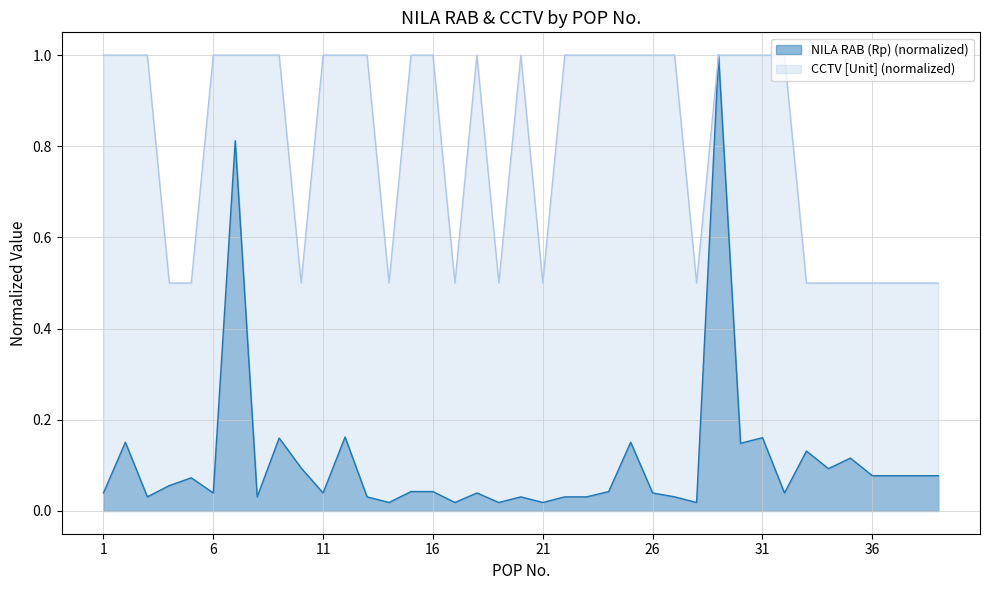

Reading right to left, extract all data points from this chart.

NILA RAB (Rp): 39=0.1	38=0.1	37=0.1	36=0.1	35=0.1	34=0.1	33=0.1	32=0.0	31=0.2	30=0.1	29=1.0	28=0.0	27=0.0	26=0.0	25=0.2	24=0.0	23=0.0	22=0.0	21=0.0	20=0.0	19=0.0	18=0.0	17=0.0	16=0.0	15=0.0	14=0.0	13=0.0	12=0.2	11=0.0	10=0.1	9=0.2	8=0.0	7=0.8	6=0.0	5=0.1	4=0.1	3=0.0	2=0.2	1=0.0
CCTV [Unit]: 39=0.5	38=0.5	37=0.5	36=0.5	35=0.5	34=0.5	33=0.5	32=1.0	31=1.0	30=1.0	29=1.0	28=0.5	27=1.0	26=1.0	25=1.0	24=1.0	23=1.0	22=1.0	21=0.5	20=1.0	19=0.5	18=1.0	17=0.5	16=1.0	15=1.0	14=0.5	13=1.0	12=1.0	11=1.0	10=0.5	9=1.0	8=1.0	7=1.0	6=1.0	5=0.5	4=0.5	3=1.0	2=1.0	1=1.0